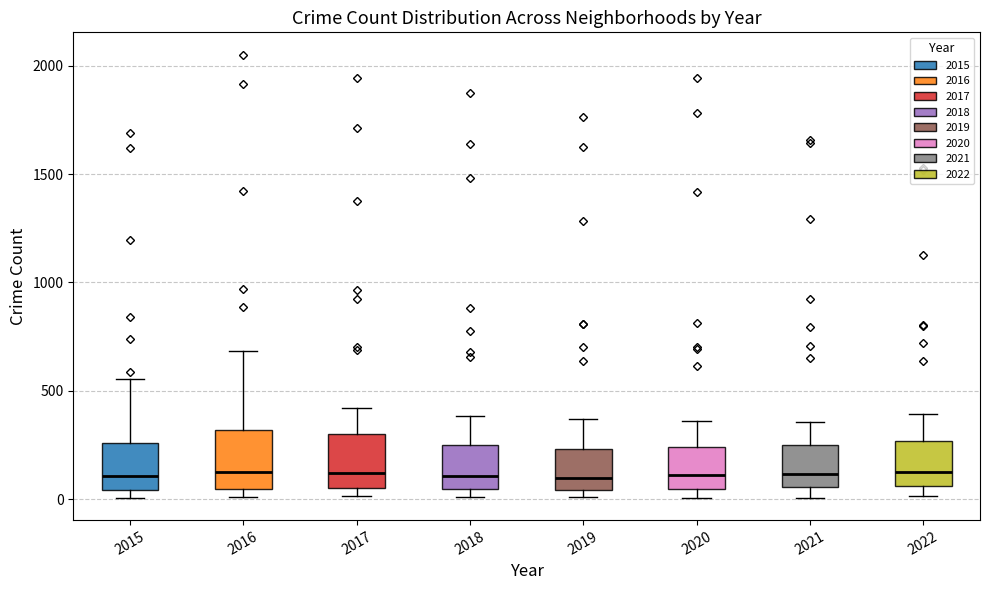

Reading left to right, transcribe this box plot: for each box, give where its median line is, the range the box spans, and where its two whiskers end, as read against the y-axis. The values are not printed on the chart, so give them approximately, as read against the axis.

2015: median 100, box 50 to 250, whiskers 0 to 550
2016: median 100, box 50 to 300, whiskers 0 to 700
2017: median 100, box 50 to 300, whiskers 0 to 400
2018: median 100, box 50 to 250, whiskers 0 to 400
2019: median 100, box 50 to 250, whiskers 0 to 350
2020: median 100, box 50 to 250, whiskers 0 to 350
2021: median 100, box 50 to 250, whiskers 0 to 350
2022: median 100, box 50 to 250, whiskers 0 to 400